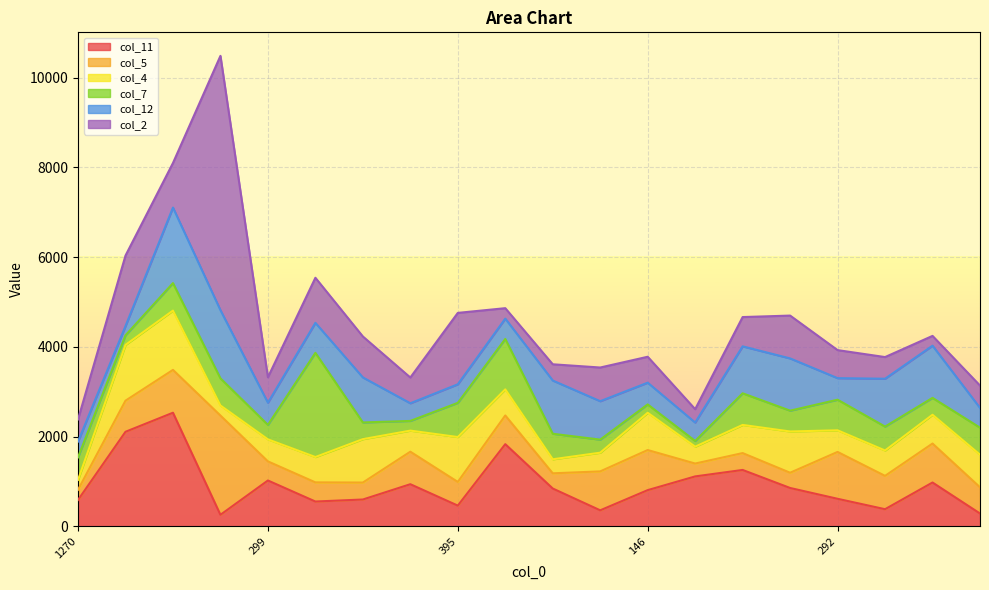

True or false: col_4 and col_5 intersect in this chart.

True